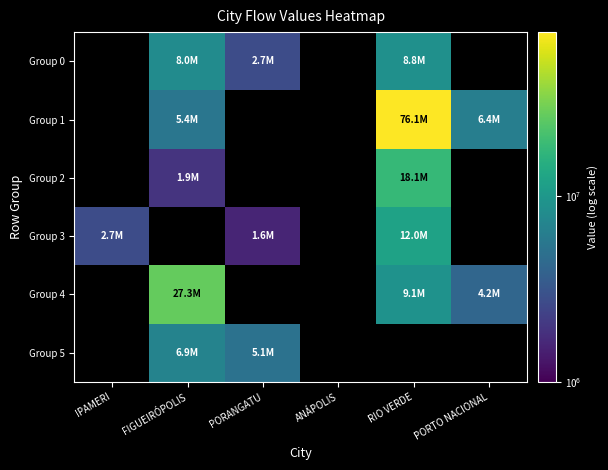

Count the number of categories in the chart.

6